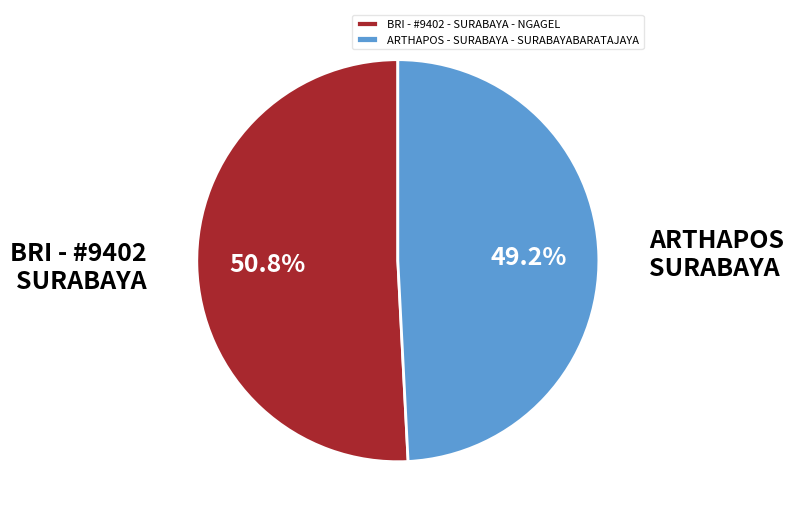

What percentage do ARTHAPOS - SURABAYA - SURABAYABARATAJAYA and BRI - #9402 - SURABAYA - NGAGEL together represent?

100.0%